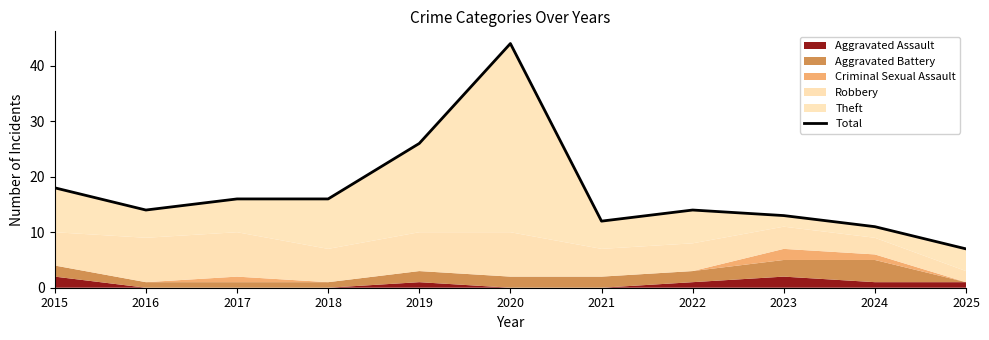

What is the ratio of the value at 2024 to the value at 2016?

0.8